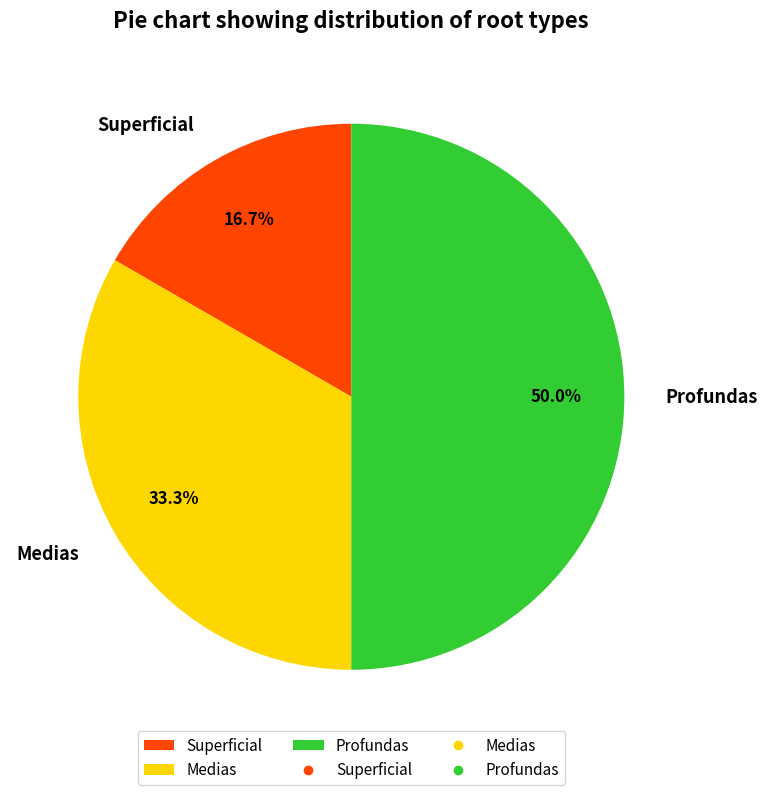

Does Medias represent more than half of the total?

No